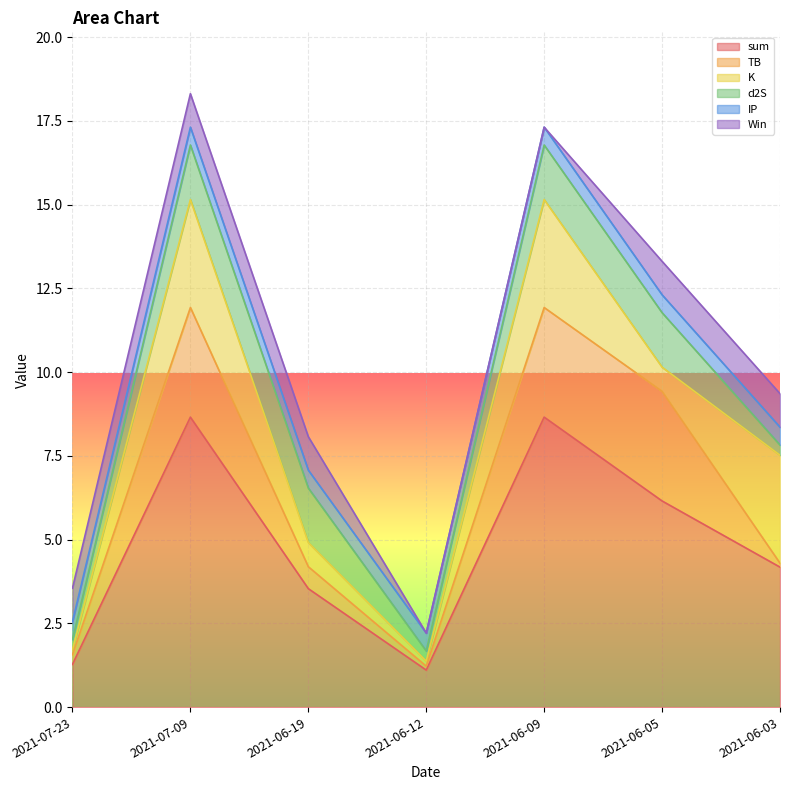

True or false: Win has more than 2 interior local peaks.

False